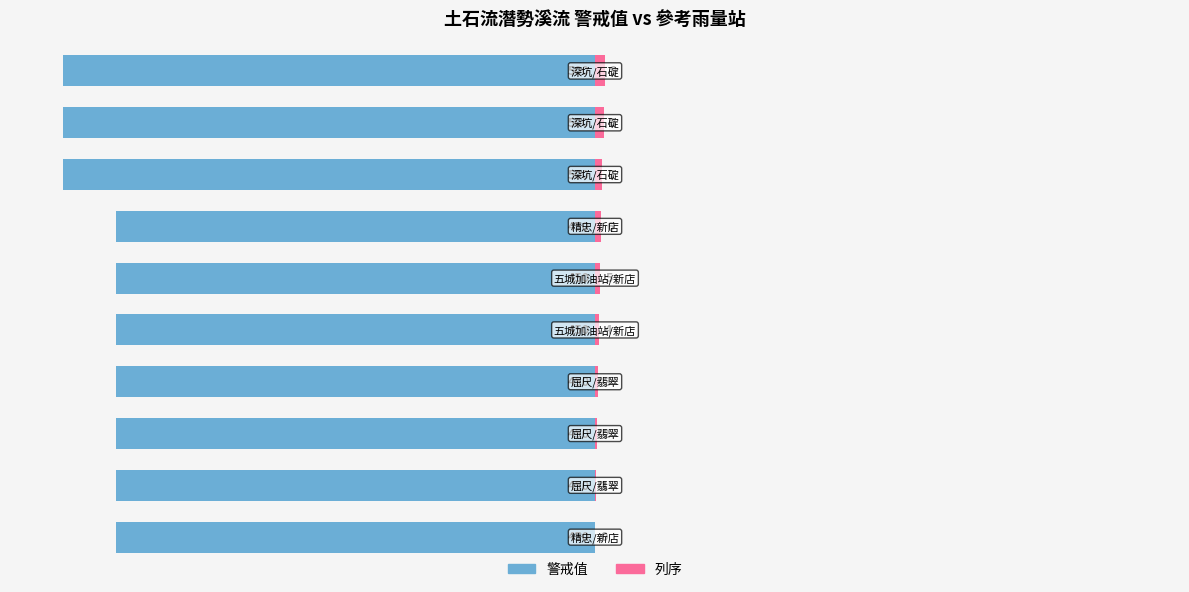

Reading right to left, extract all data points from this chart.

警戒值: -100.0	-100.0	-100.0	-90.0	-90.0	-90.0	-90.0	-90.0	-90.0	-90.0
列序: 1.8	1.6	1.4	1.2	1.0	0.8	0.6	0.4	0.2	0.0